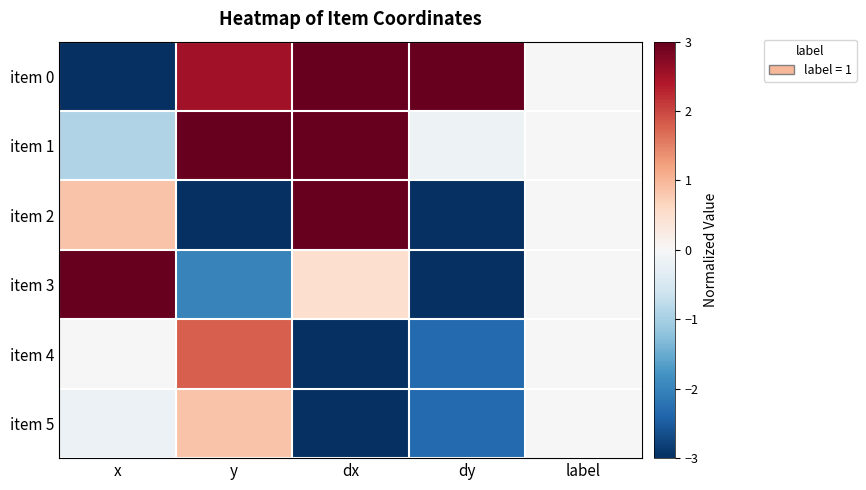

Reading left to right, transcribe all the data shown in this chart.

item 0: x=-3.0	y=2.5	dx=3.0	dy=3.0	label=0.0
item 1: x=-0.9	y=3.0	dx=3.0	dy=-0.2	label=0.0
item 2: x=0.9	y=-3.0	dx=3.0	dy=-3.0	label=0.0
item 3: x=3.0	y=-2.0	dx=0.5	dy=-3.0	label=0.0
item 4: x=-0.0	y=1.8	dx=-3.0	dy=-2.3	label=0.0
item 5: x=-0.2	y=0.9	dx=-3.0	dy=-2.3	label=0.0